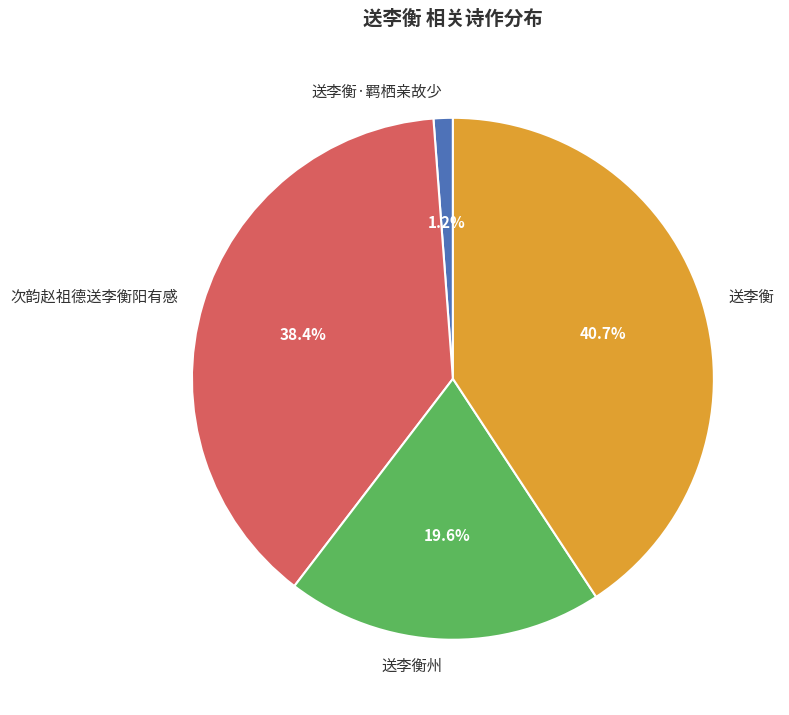

What is the ratio of the value at 次韵赵祖德送李衡阳有感 to the value at 送李衡?

0.9